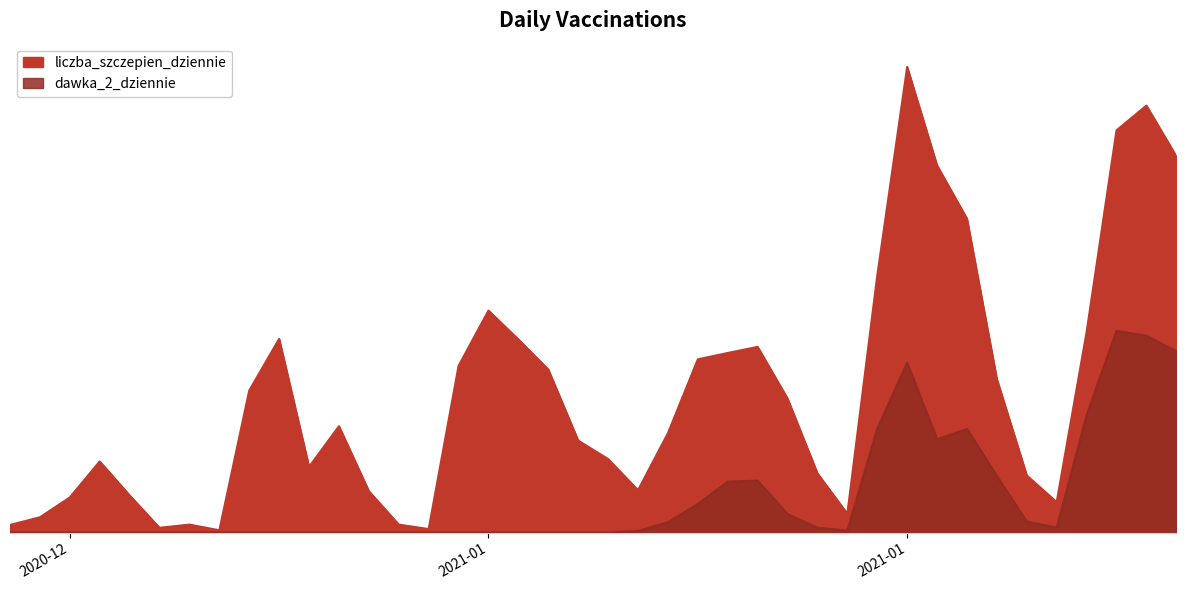

Does the chart display data point markers on the line(s)?

No